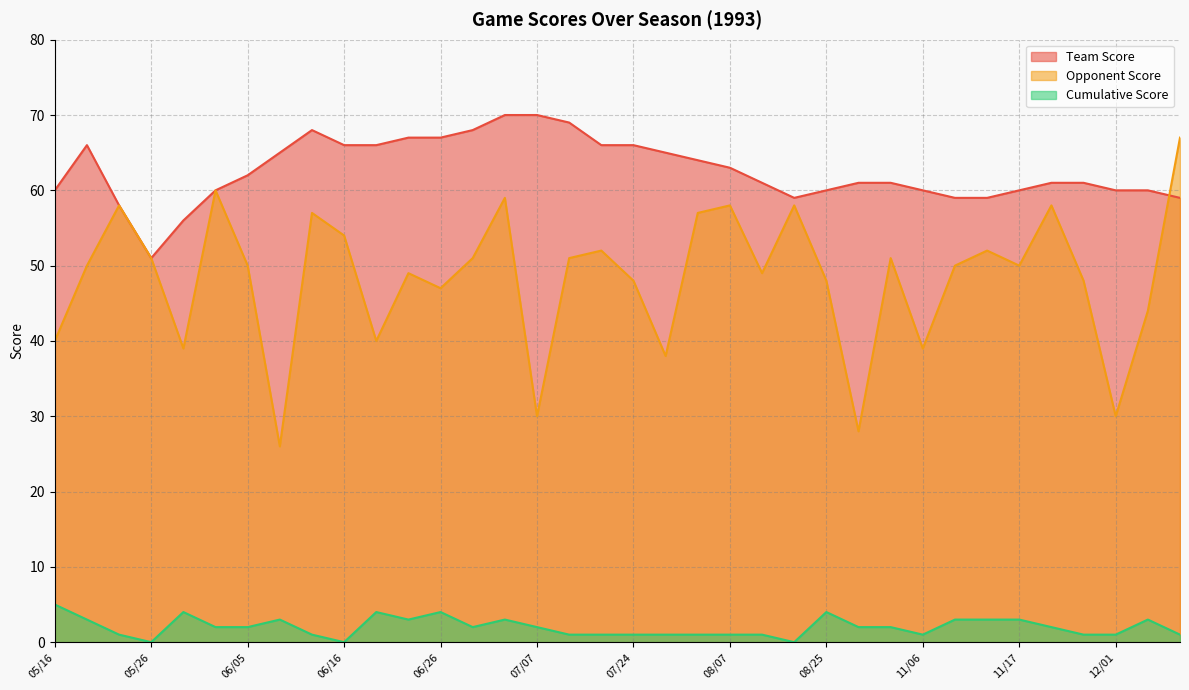

How many times do Opponent Score and Team Score cross each other?

1